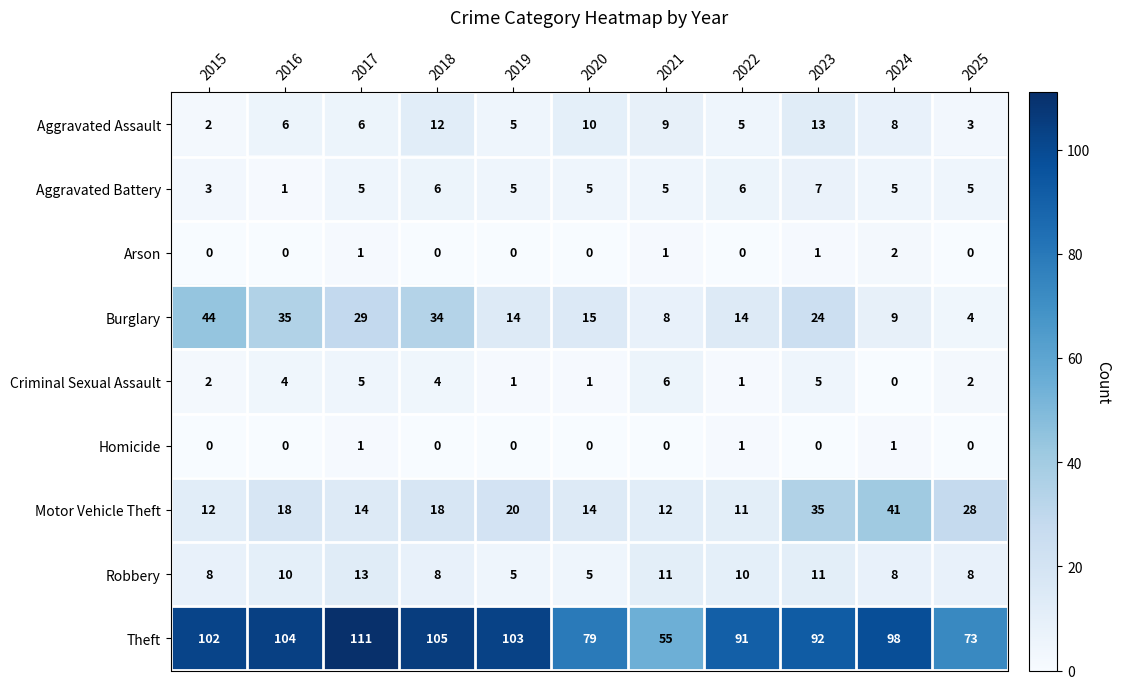

How many distinct data groups are displayed?

9